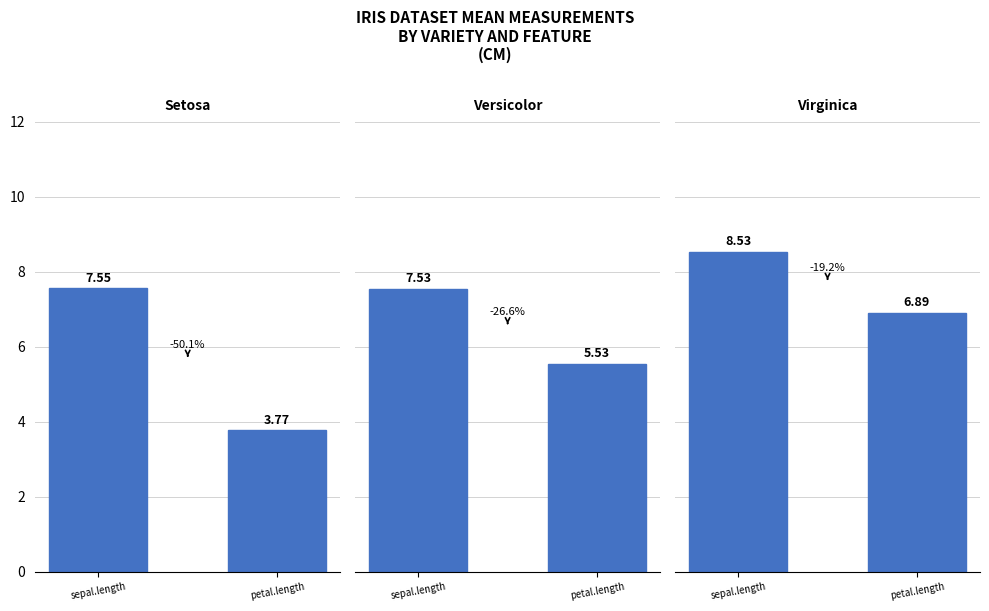

The petal.length series shows 5.5 at Versicolor. True or false?

True